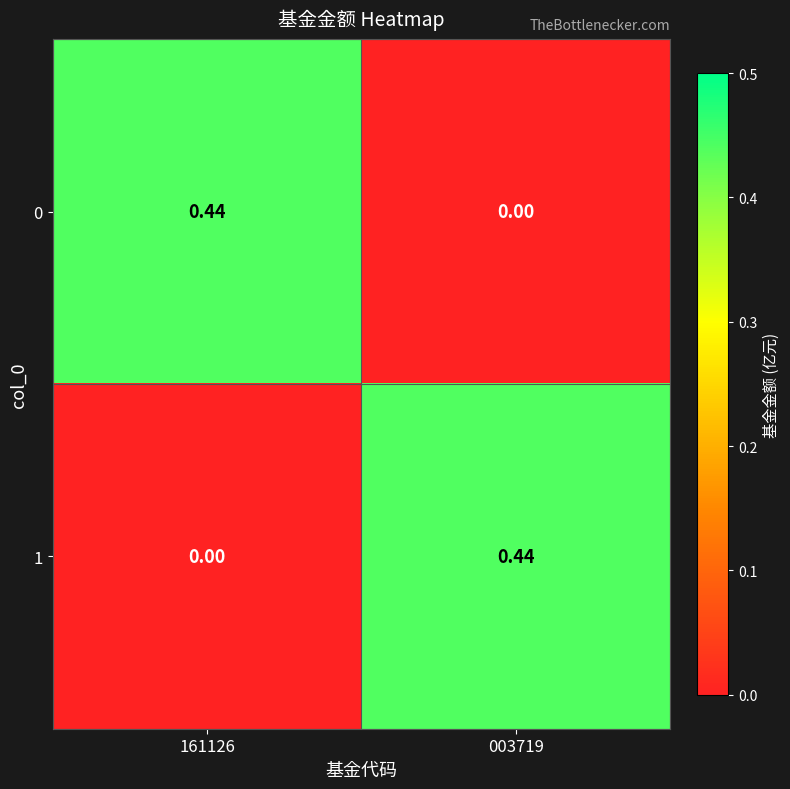

Is the value of 1 at 161126 greater than the value of 0 at 161126?

No